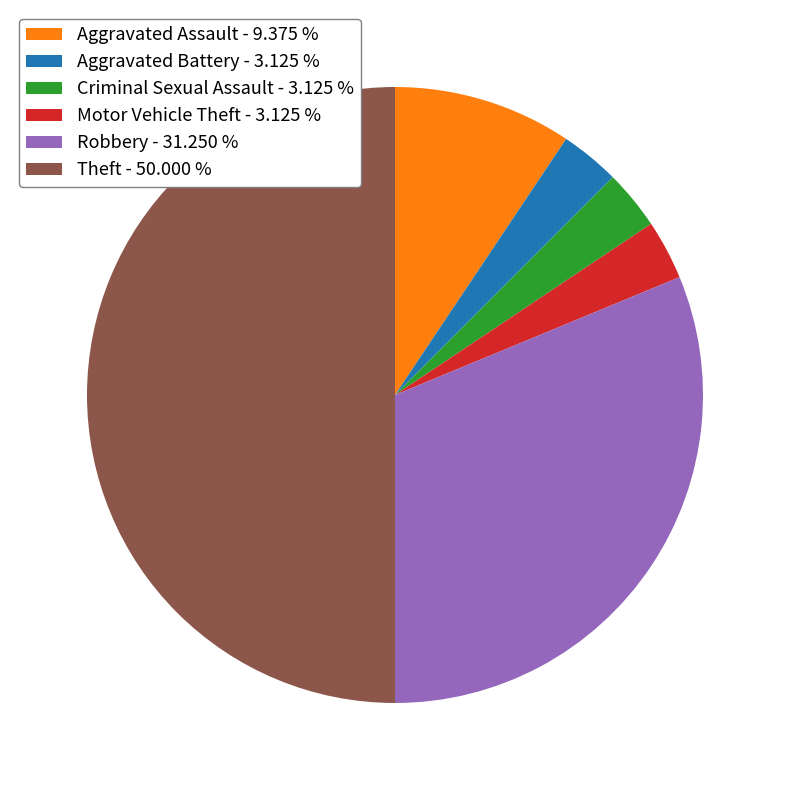

How many slices are in this pie chart?

6